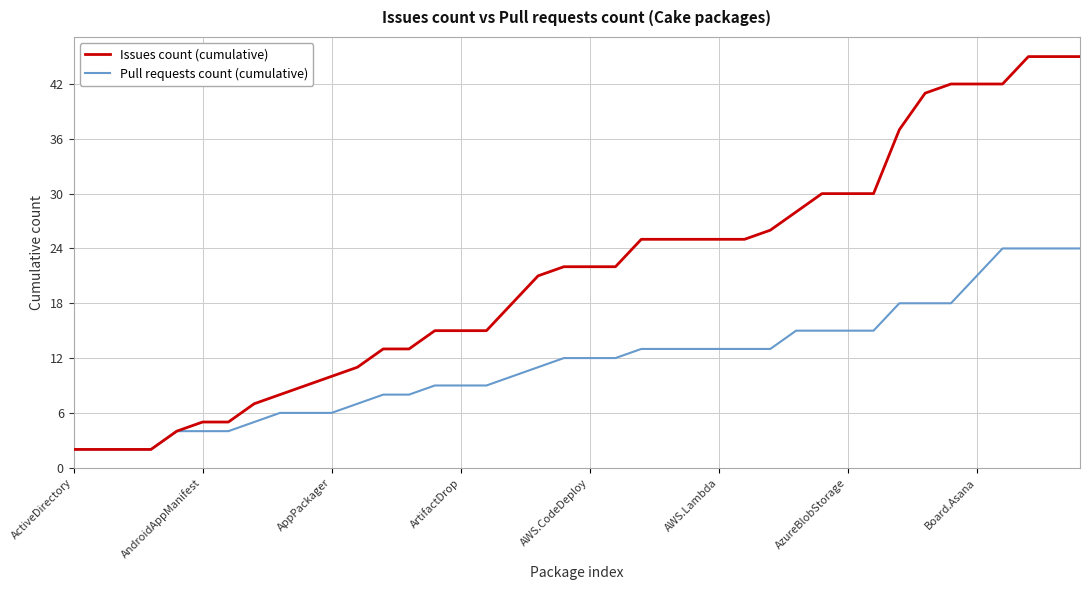

Reading right to left, extract all data points from this chart.

Issues count (cumulative): 45	45	45	42	42	42	41	37	30	30	30	28	26	25	25	25	25	25	22	22	22	21	18	15	15	15	13	13	11	10	9	8	7	5	5	4	2	2	2	2
Pull requests count (cumulative): 24	24	24	24	21	18	18	18	15	15	15	15	13	13	13	13	13	13	12	12	12	11	10	9	9	9	8	8	7	6	6	6	5	4	4	4	2	2	2	2